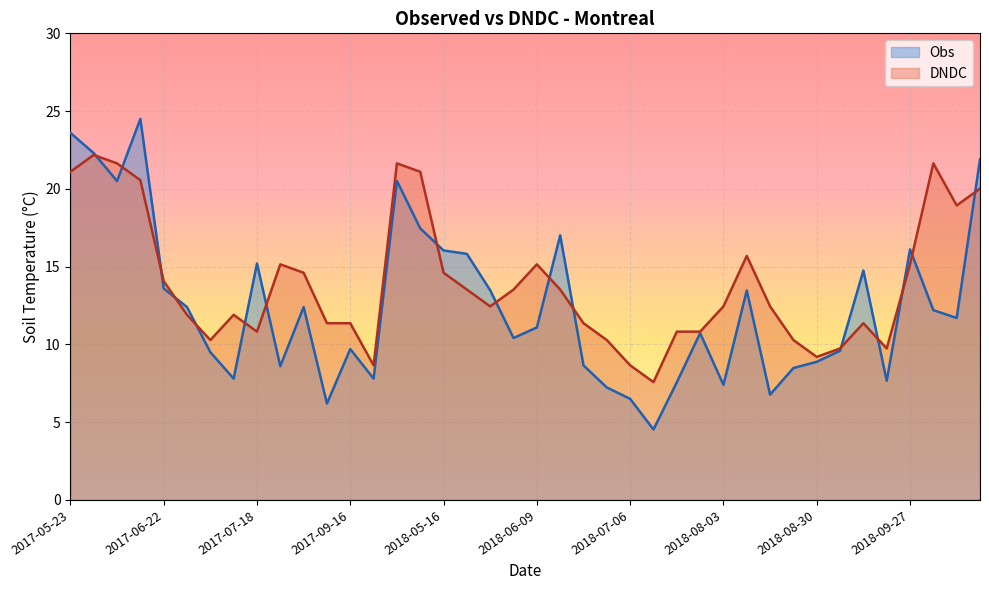

Between 2018-09-06 and 2018-09-19, which series saw the biggest shift?

Obs